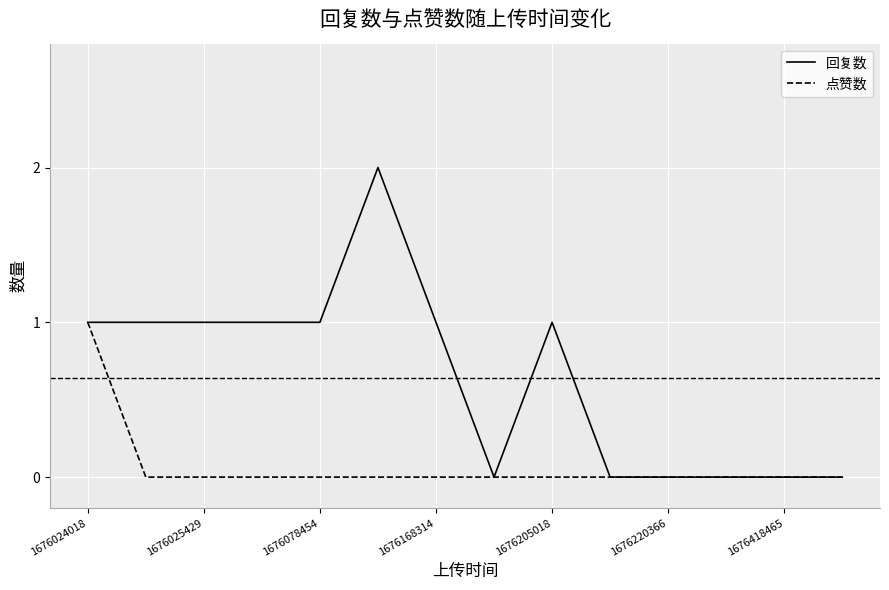

Does the chart have visible grid lines?

Yes